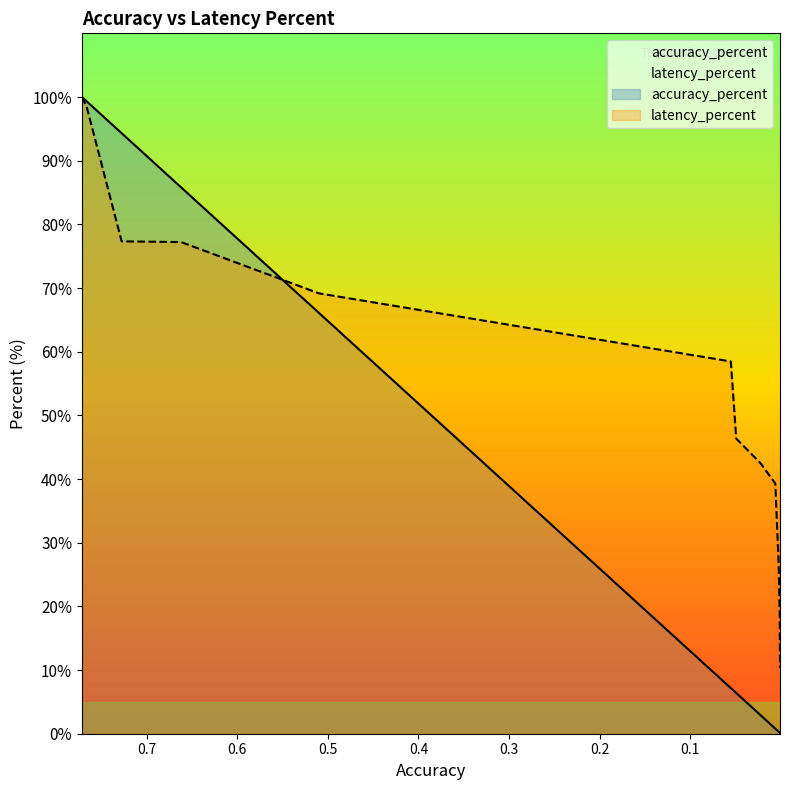

After their last crossing, which series has the higher values: latency_percent or accuracy_percent?

latency_percent